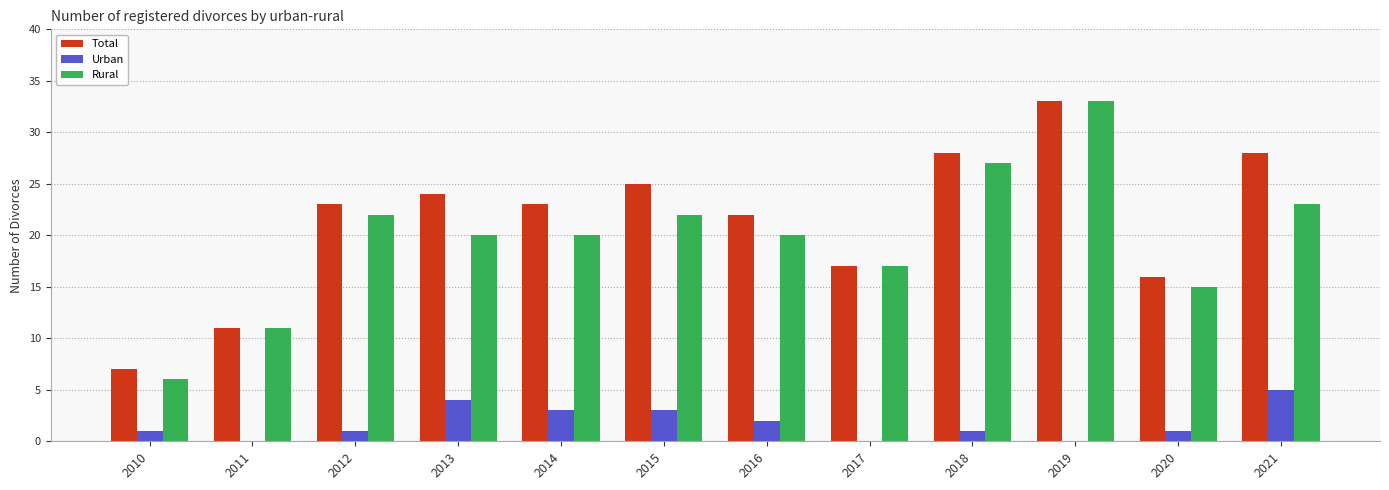

How many series are shown in this chart?

3